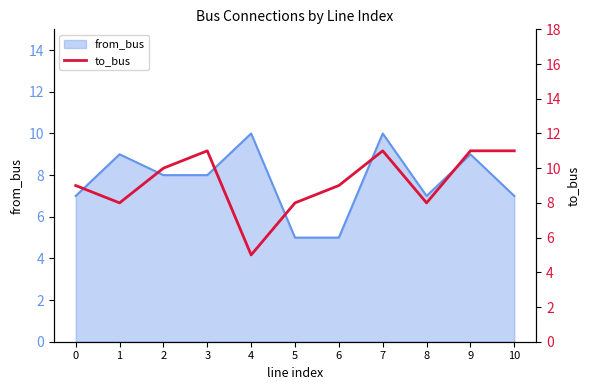

What is the smallest value displayed?

5